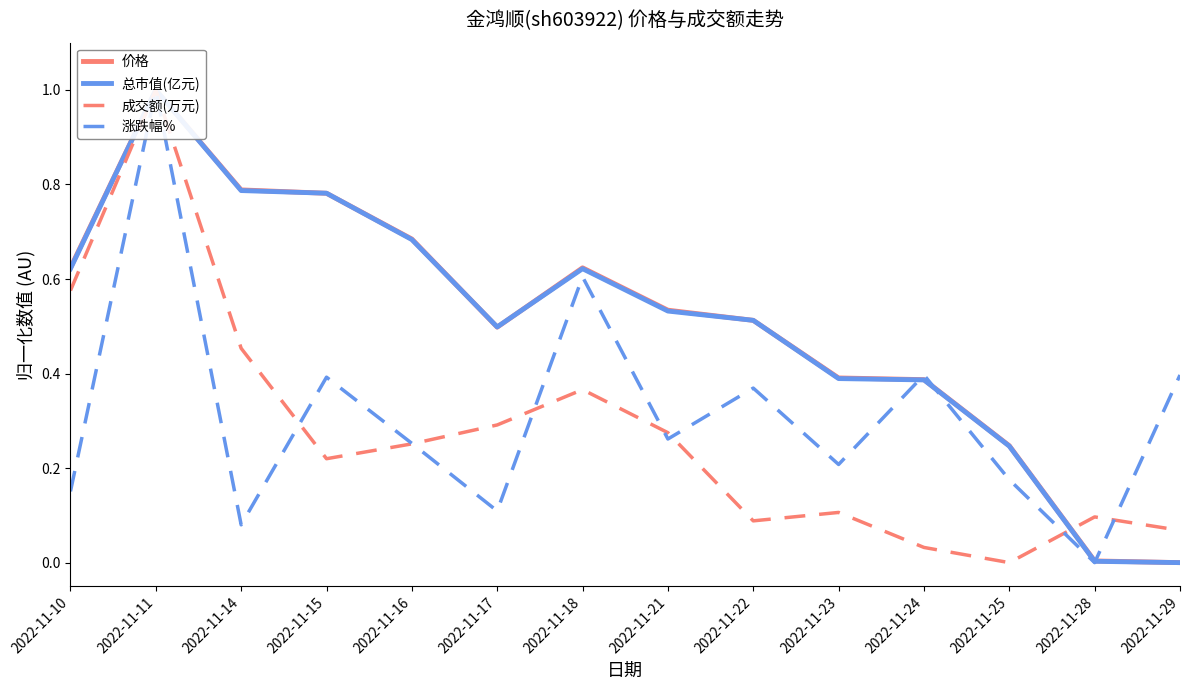

Reading right to left, extract all data points from this chart.

价格: 2022-11-29=0.0	2022-11-28=0.0	2022-11-25=0.2	2022-11-24=0.4	2022-11-23=0.4	2022-11-22=0.5	2022-11-21=0.5	2022-11-18=0.6	2022-11-17=0.5	2022-11-16=0.7	2022-11-15=0.8	2022-11-14=0.8	2022-11-11=1.0	2022-11-10=0.6
总市值(亿元): 2022-11-29=0.0	2022-11-28=0.0	2022-11-25=0.2	2022-11-24=0.4	2022-11-23=0.4	2022-11-22=0.5	2022-11-21=0.5	2022-11-18=0.6	2022-11-17=0.5	2022-11-16=0.7	2022-11-15=0.8	2022-11-14=0.8	2022-11-11=1.0	2022-11-10=0.6
成交额(万元): 2022-11-29=0.1	2022-11-28=0.1	2022-11-25=0.0	2022-11-24=0.0	2022-11-23=0.1	2022-11-22=0.1	2022-11-21=0.3	2022-11-18=0.4	2022-11-17=0.3	2022-11-16=0.3	2022-11-15=0.2	2022-11-14=0.5	2022-11-11=1.0	2022-11-10=0.6
涨跌幅%: 2022-11-29=0.4	2022-11-28=0.0	2022-11-25=0.2	2022-11-24=0.4	2022-11-23=0.2	2022-11-22=0.4	2022-11-21=0.3	2022-11-18=0.6	2022-11-17=0.1	2022-11-16=0.3	2022-11-15=0.4	2022-11-14=0.1	2022-11-11=1.0	2022-11-10=0.2